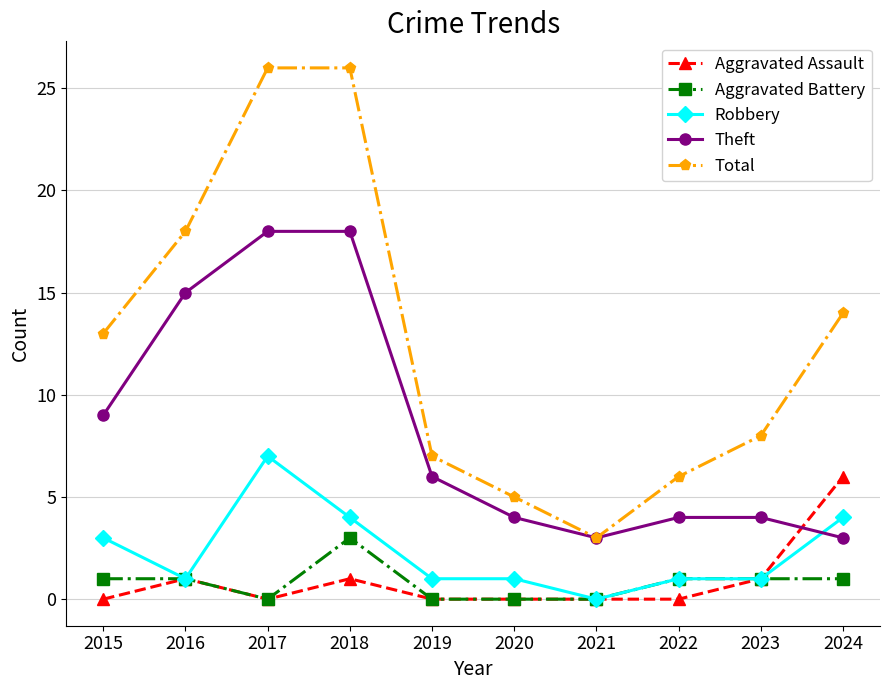

What is the greatest value displayed?

26